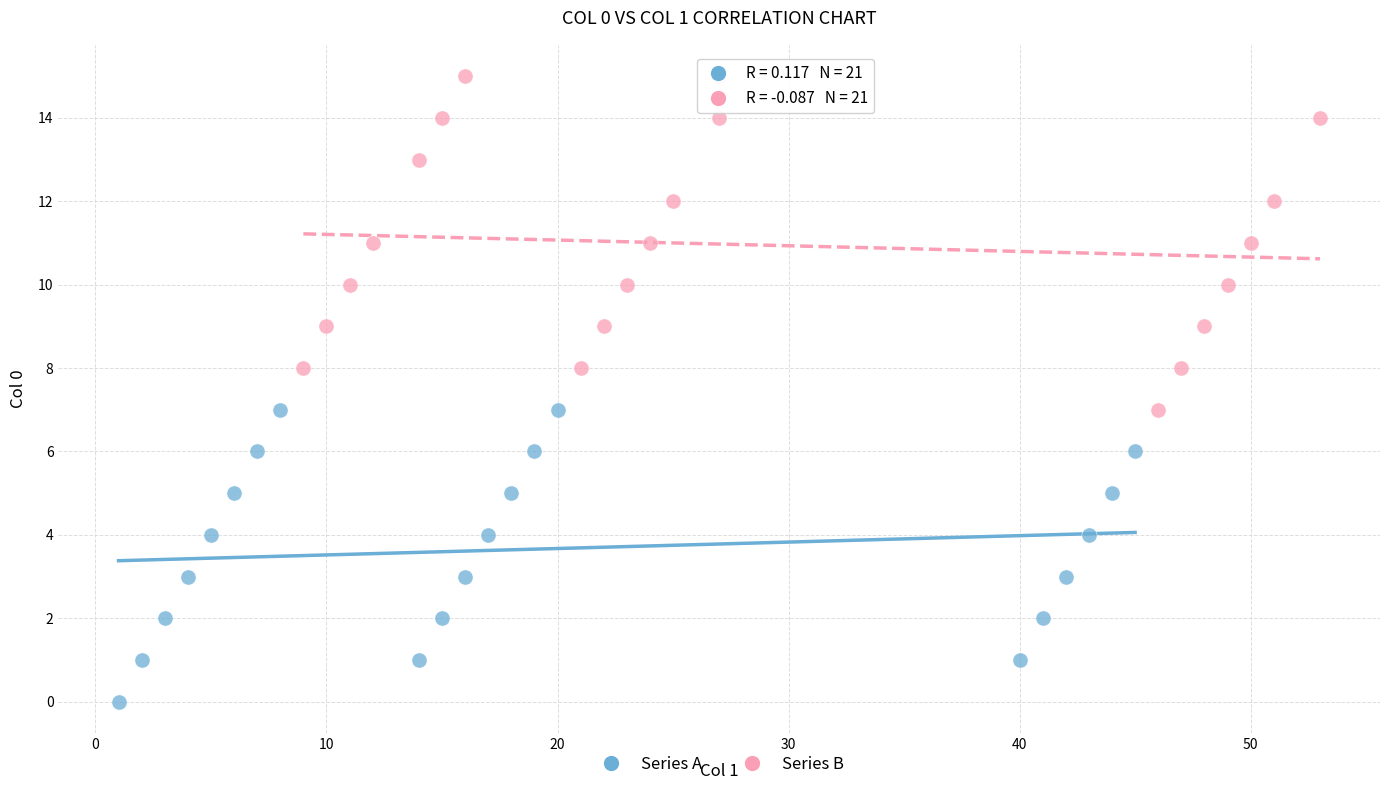

Which series has the widest spread of Y values?

Series B